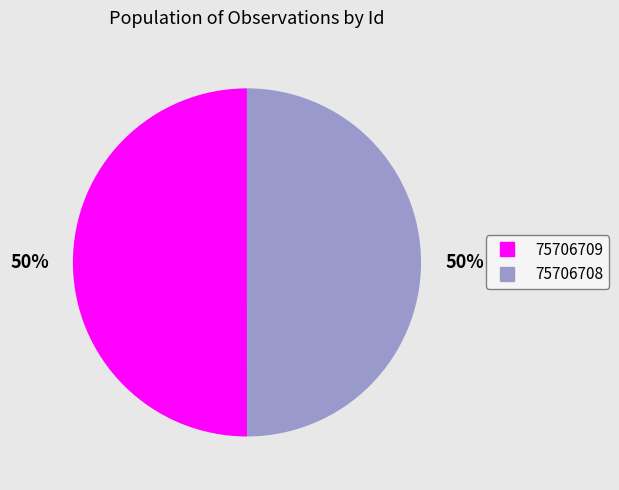

Is the sum of 75706708 and 75706709 greater than half?

Yes